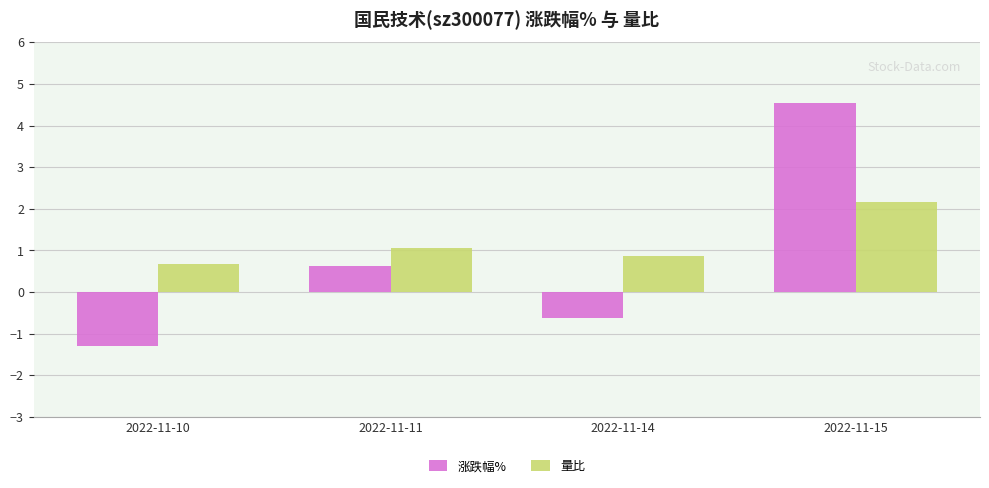

The 量比 series shows 2.9 at 2022-11-15. True or false?

False